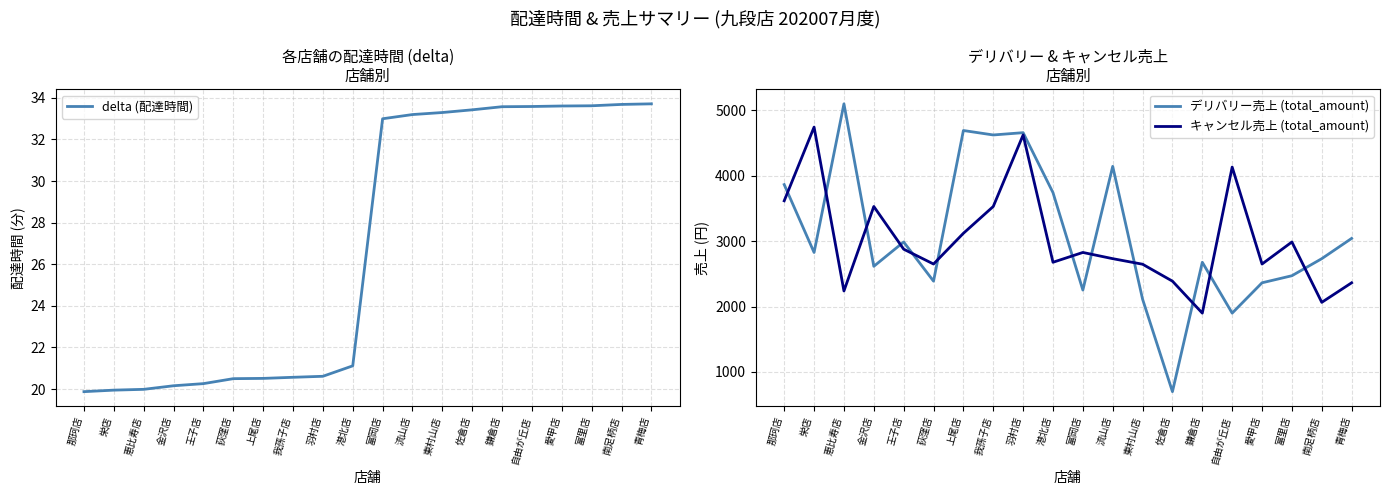

True or false: キャンセル売上 (total_amount) and delta (配達時間) cross at least once.

False